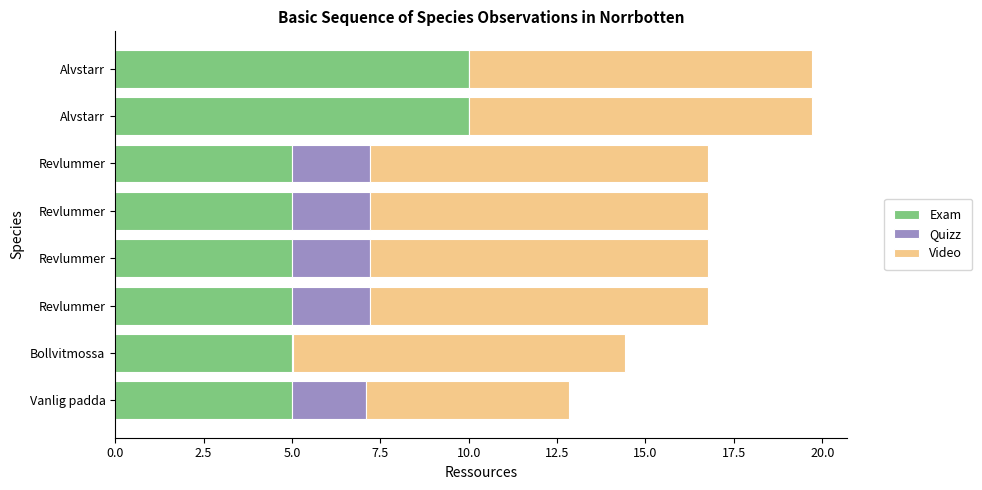

What are all the series names shown in the legend?

Exam, Quizz, Video